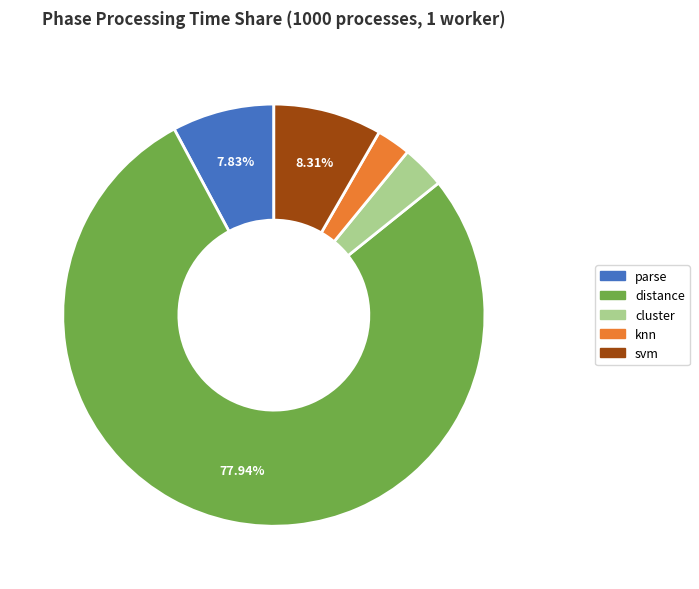

Combined, do cluster and parse account for over 50%?

No